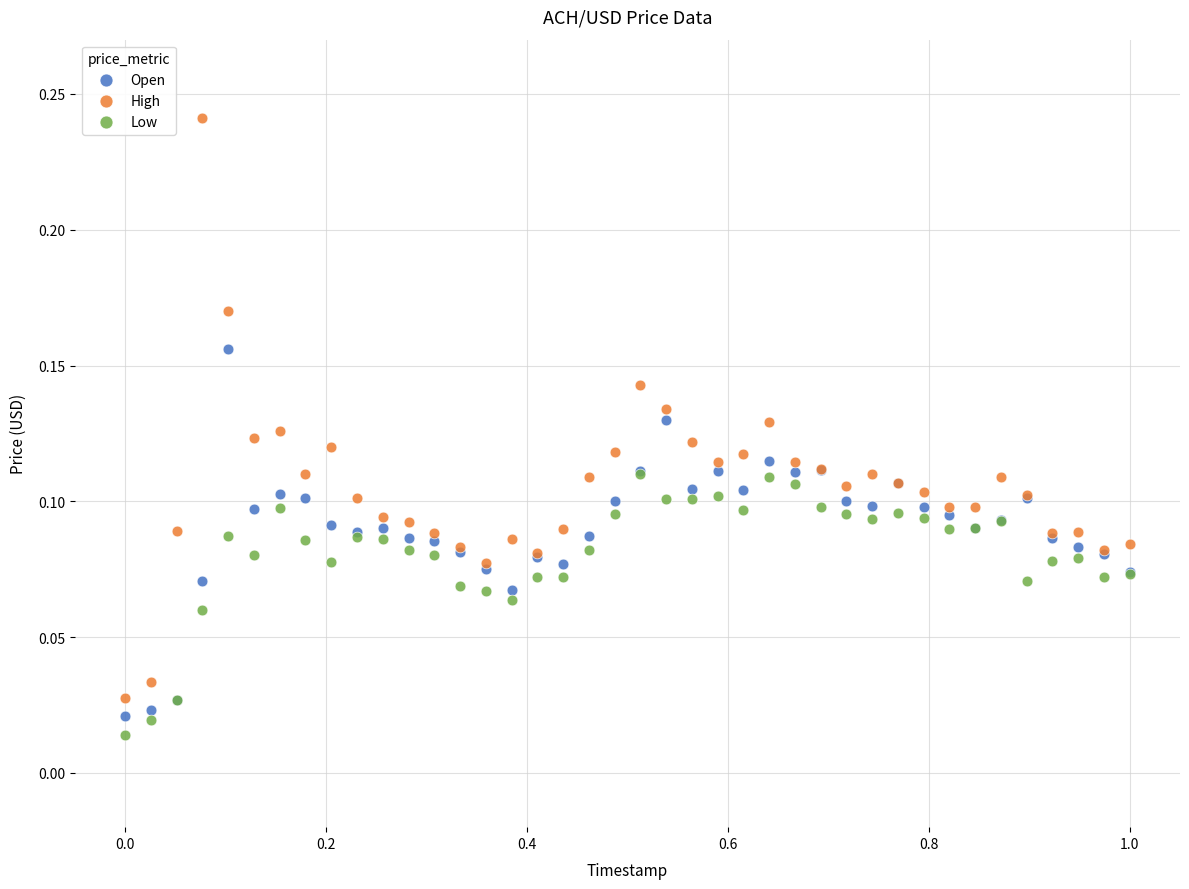

What are all the series names shown in the legend?

Open, High, Low